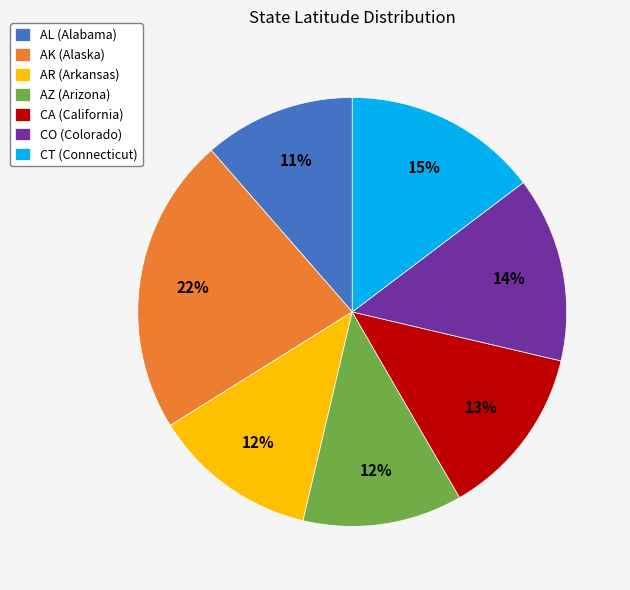

To the nearest percent, what is the average slice percentage?

14%